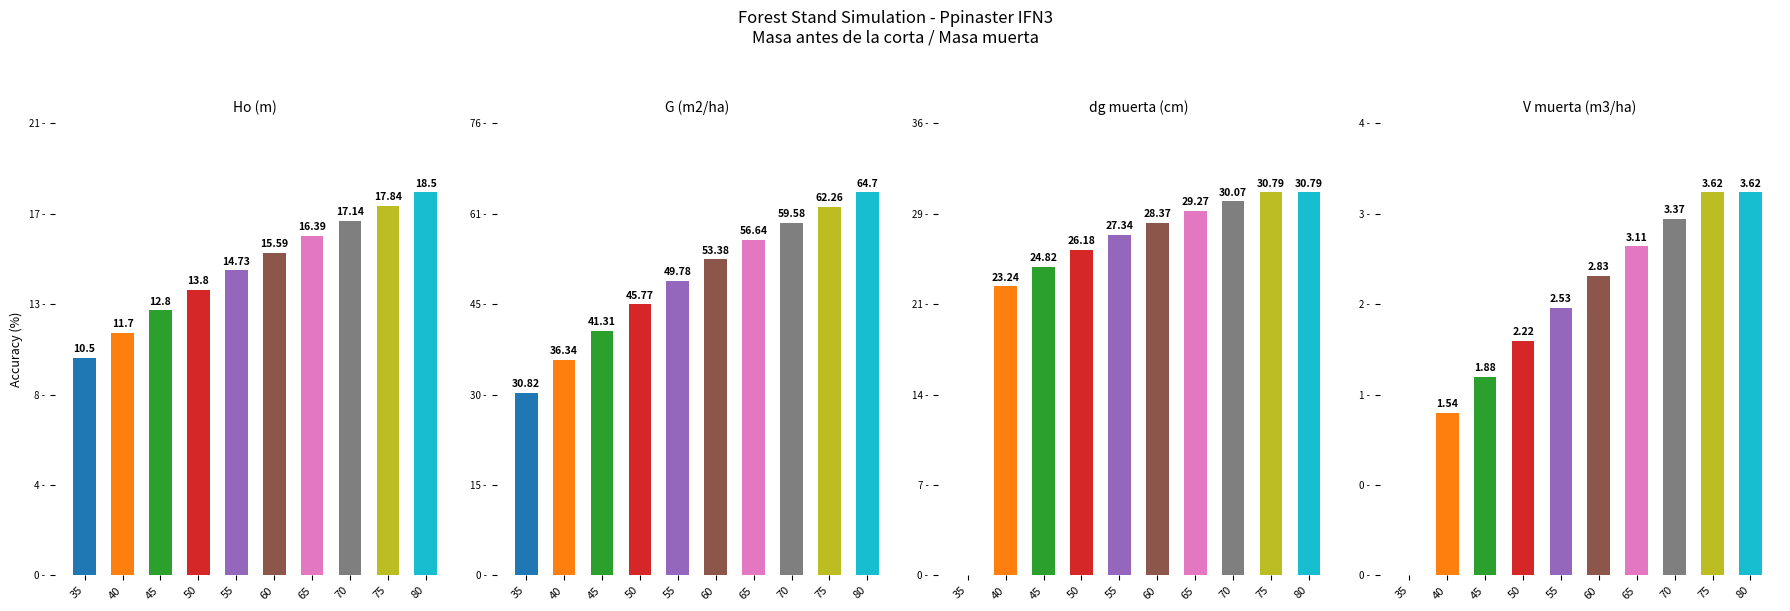

Which series has the largest total across all categories?

G (m2/ha)